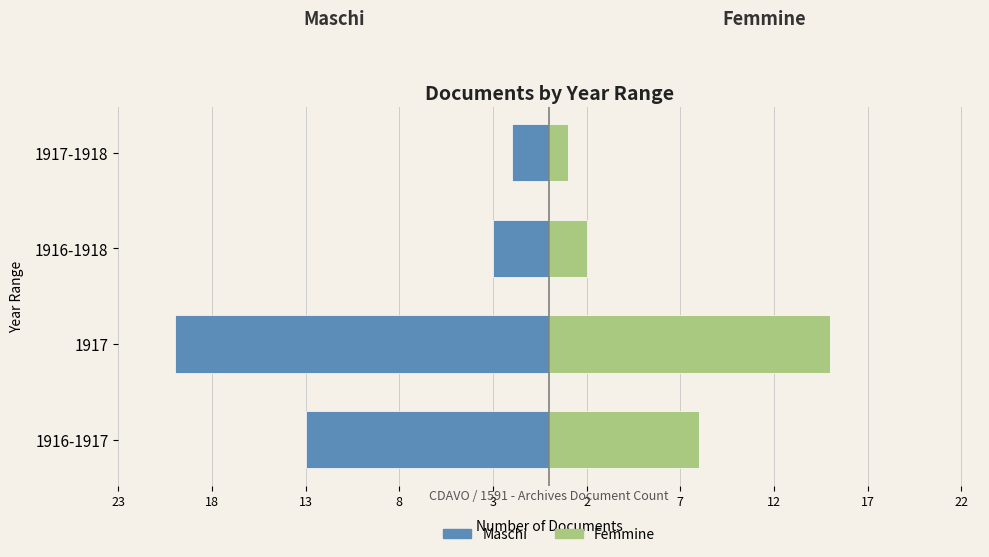

How many bars are there in each group?

2